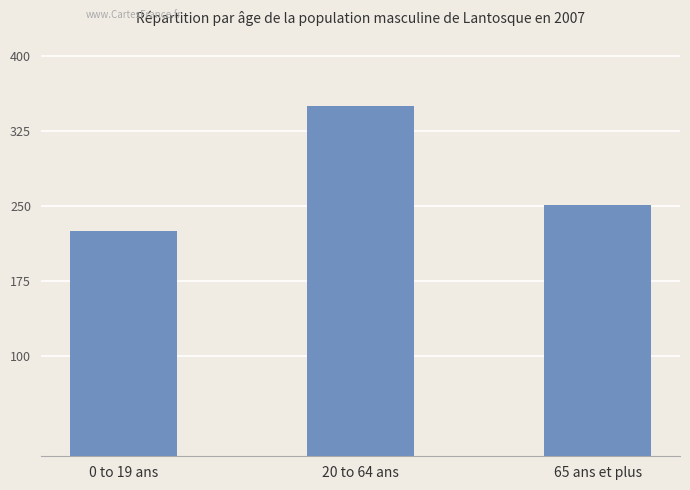

The chart shows a value of 225.7 at 0 to 19 ans. True or false?

True